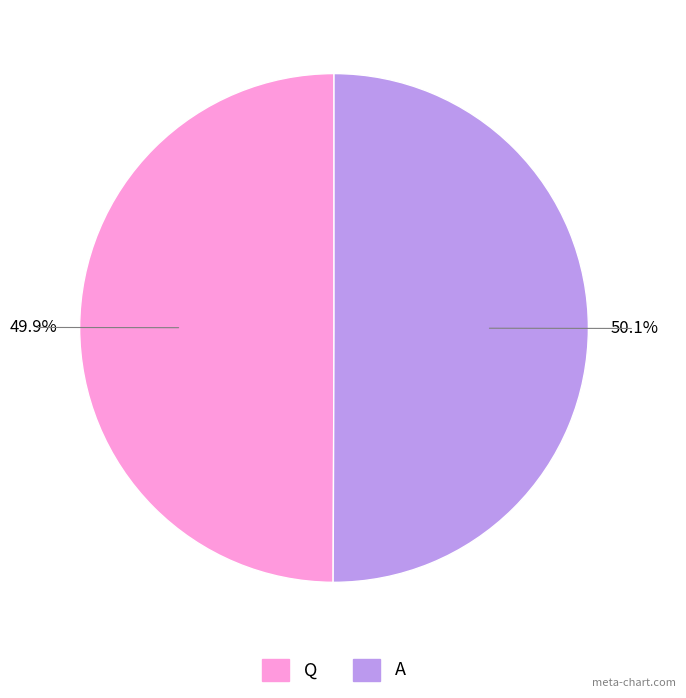

Approximately how many times larger is the value at Q compared to A?

1.0